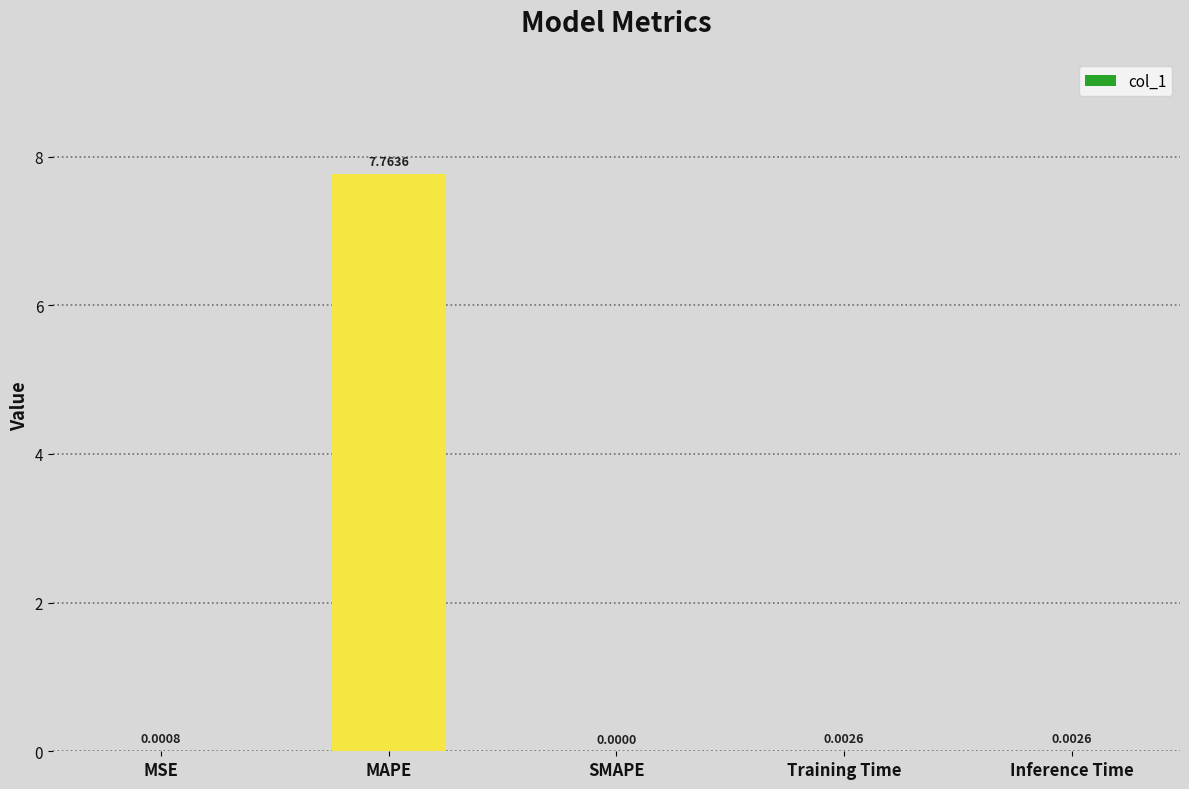

The chart shows a value of 0.0 at Training Time. True or false?

True